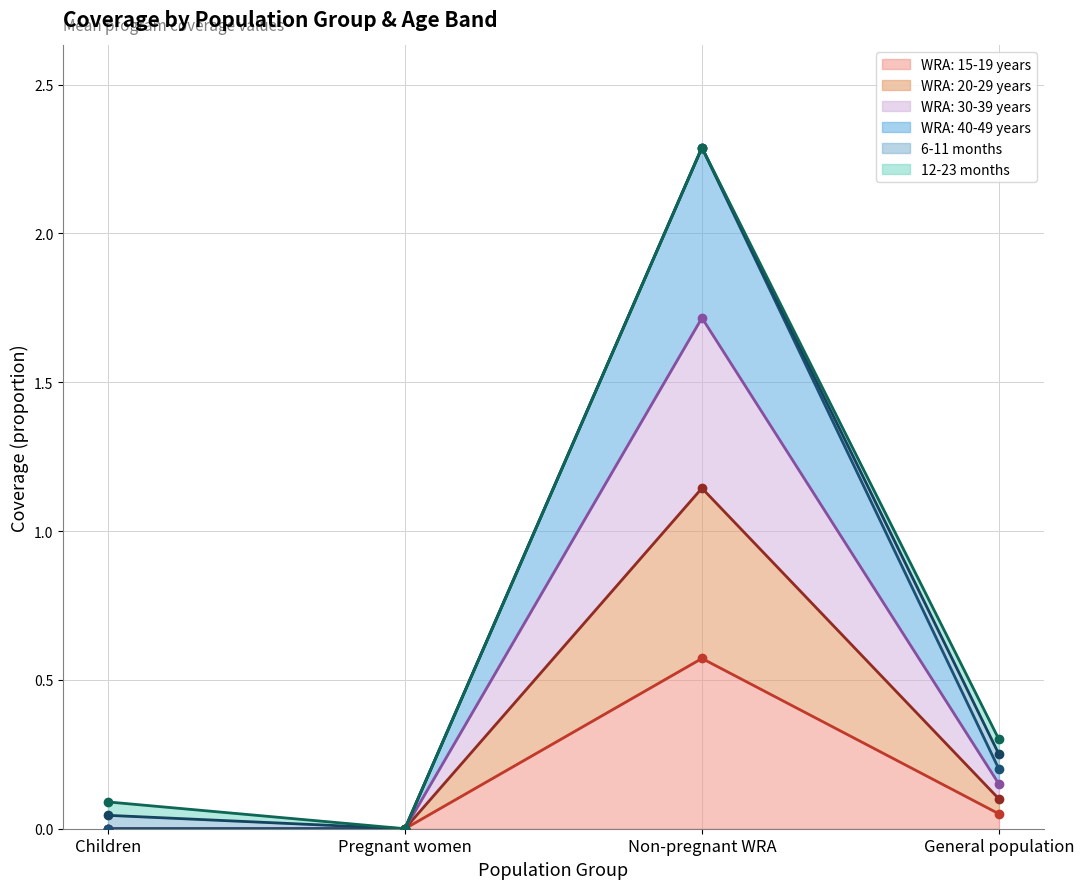

Is it true that WRA: 15-19 years equals 0.3 at Non-pregnant WRA?

False